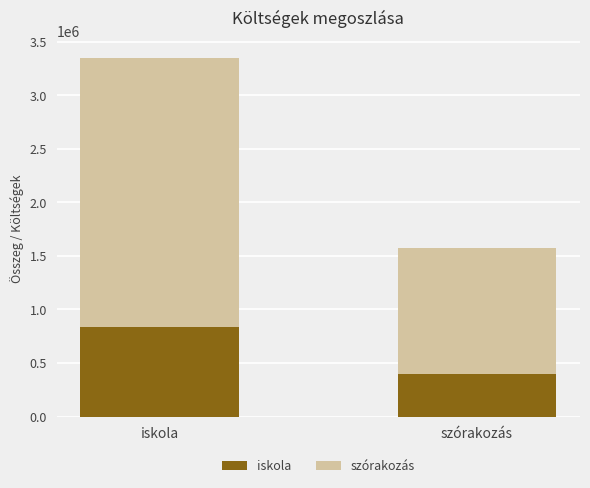

At which label is iskola closest to 615258?

szórakozás